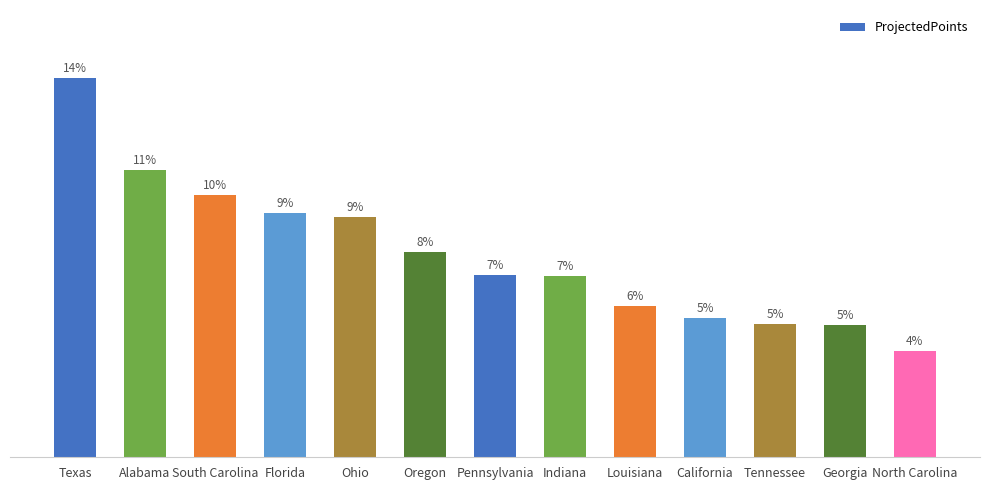

Are the bars horizontal?

No